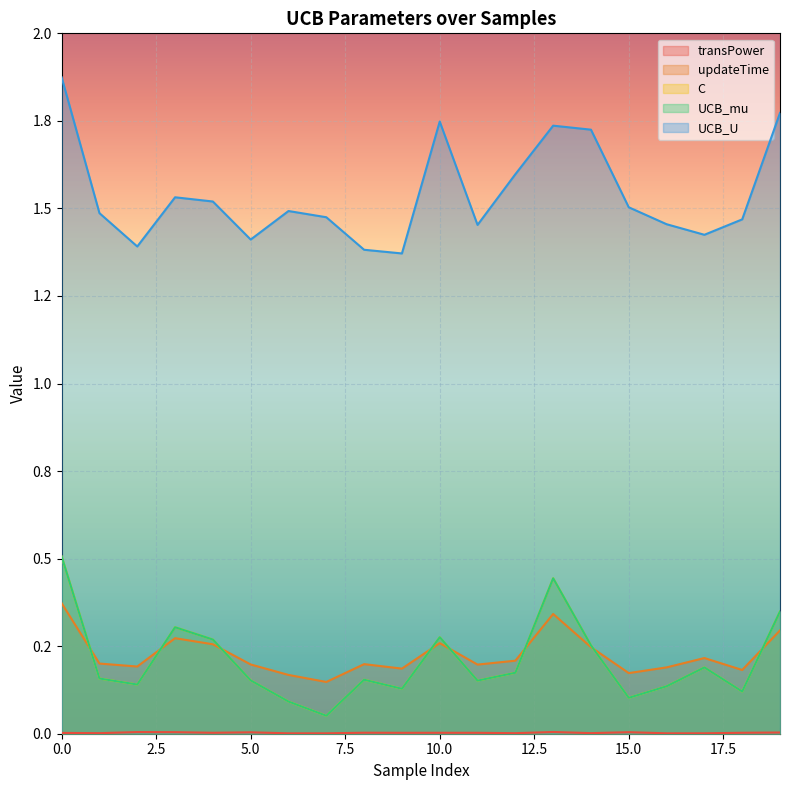

Does the chart display data point markers on the line(s)?

No